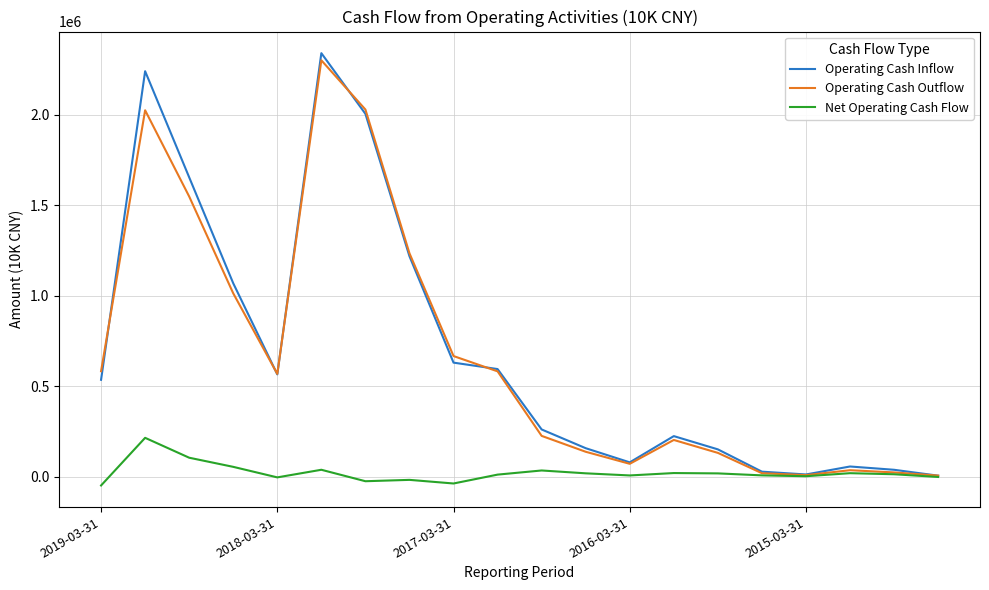

What is the highest value of the Operating Cash Outflow series?

2301748